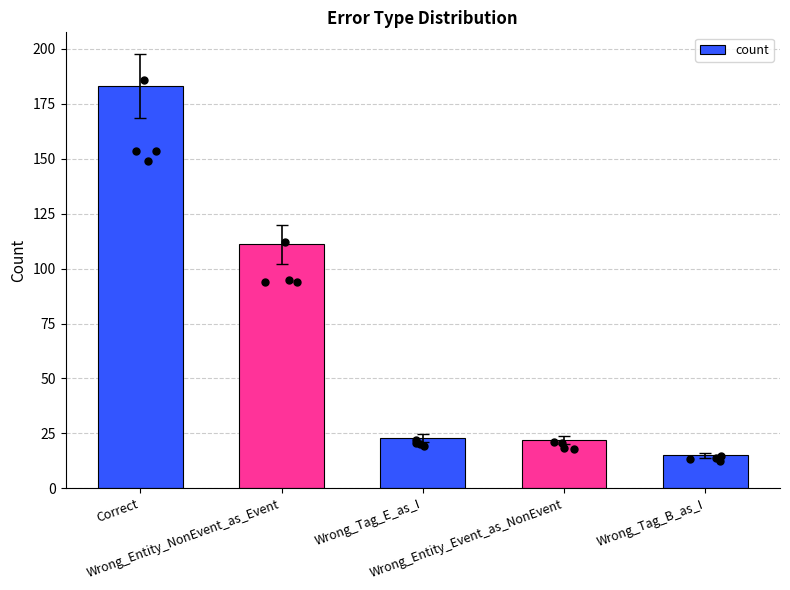

What is the ratio of the value at Correct to the value at Wrong_Entity_Event_as_NonEvent?

8.3